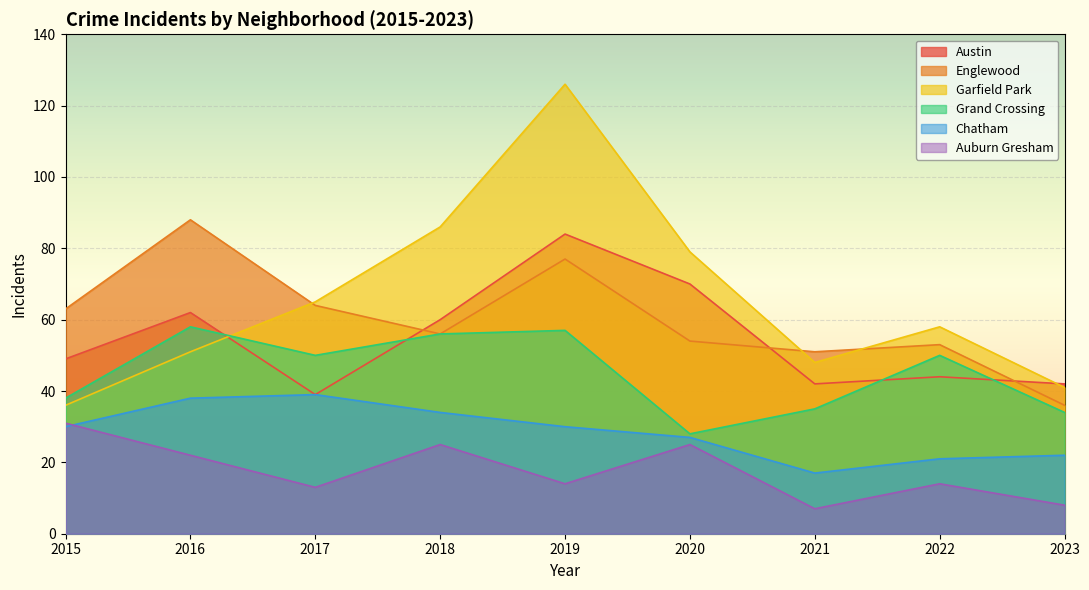

What value does the Grand Crossing series have at 2022, to the nearest 10?

50